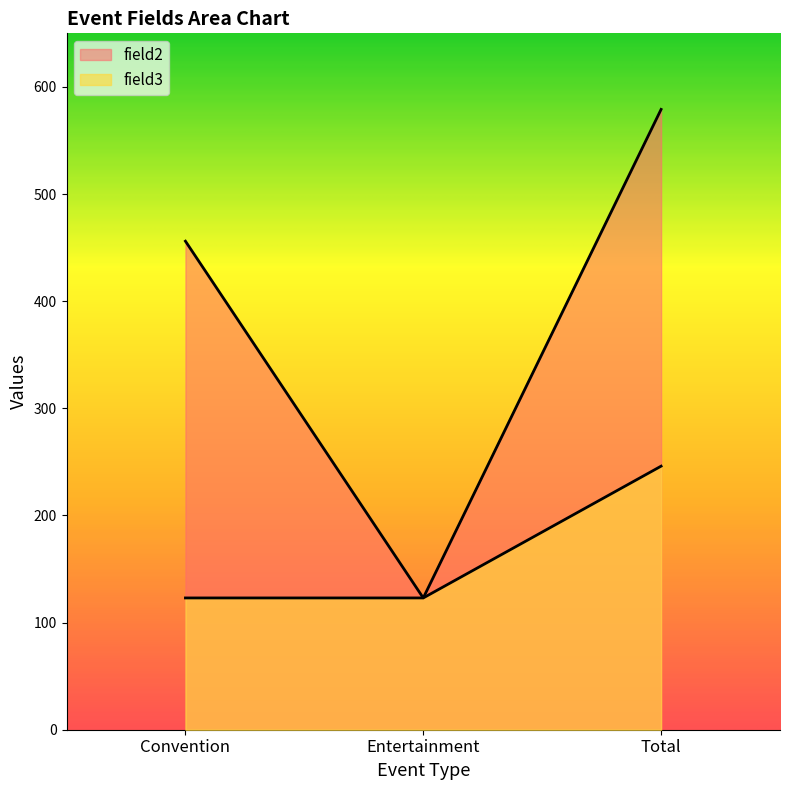

What is the average value of the field3 series?

164